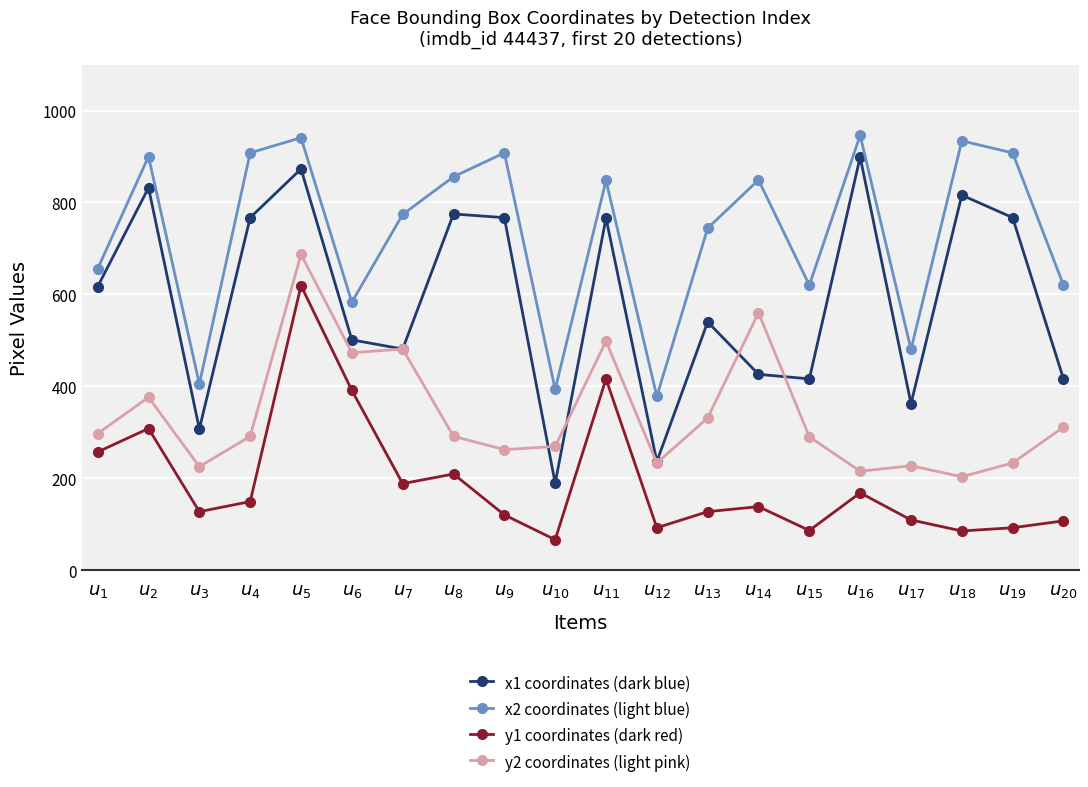

The x2 coordinates (light blue) series shows 583 at $u_{6}$. True or false?

True